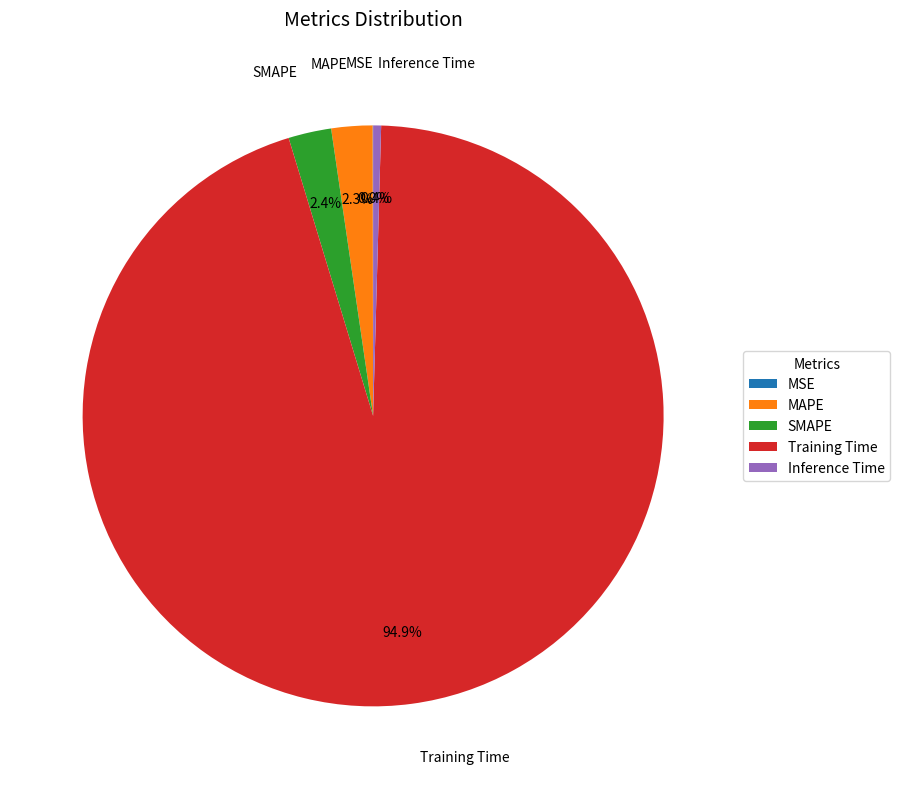

Between Inference Time and MAPE, which is larger?

MAPE